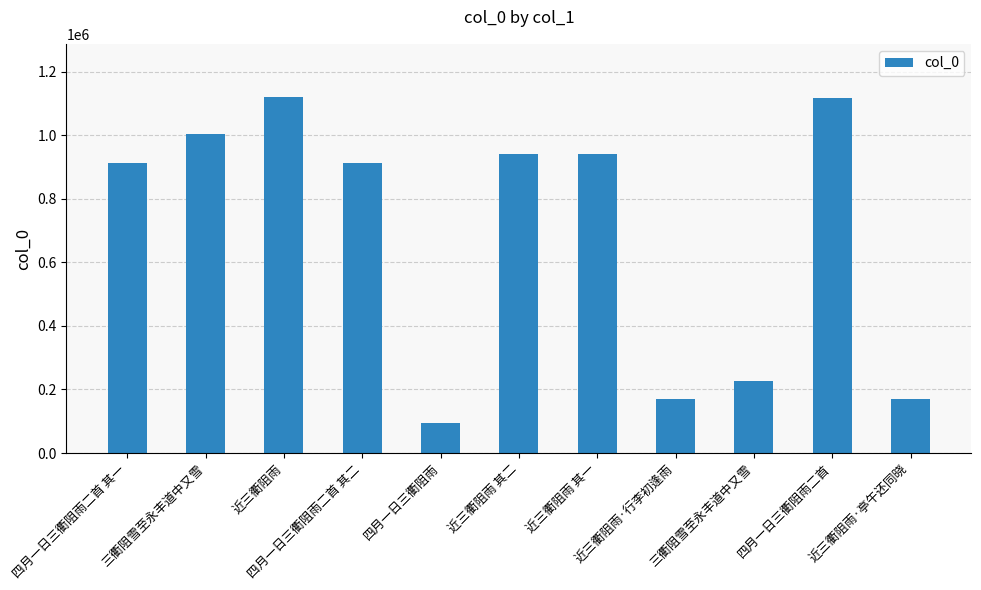

Are the bars horizontal?

No